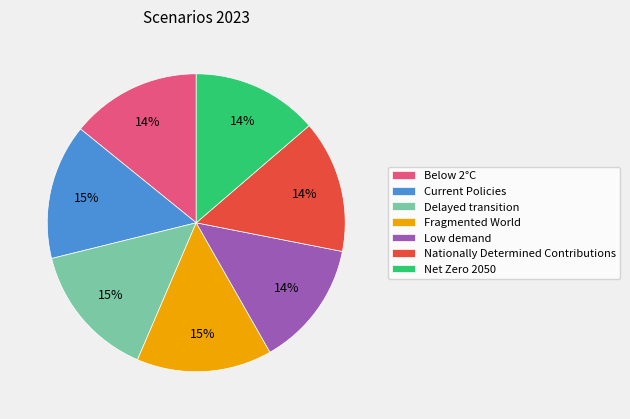

Does Nationally Determined Contributions account for over 50% of the chart?

No